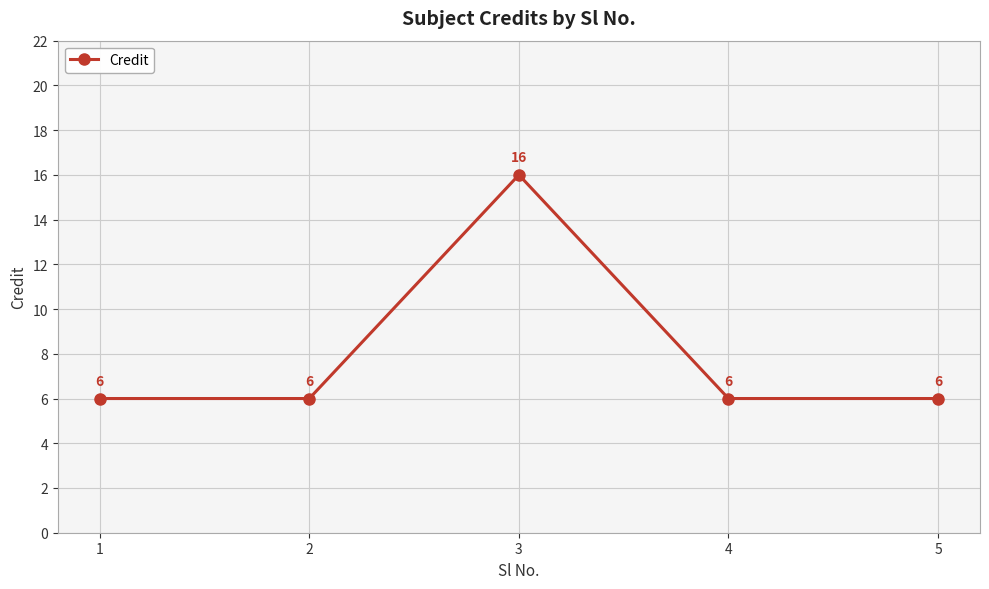

Does the chart display data point markers on the line(s)?

Yes